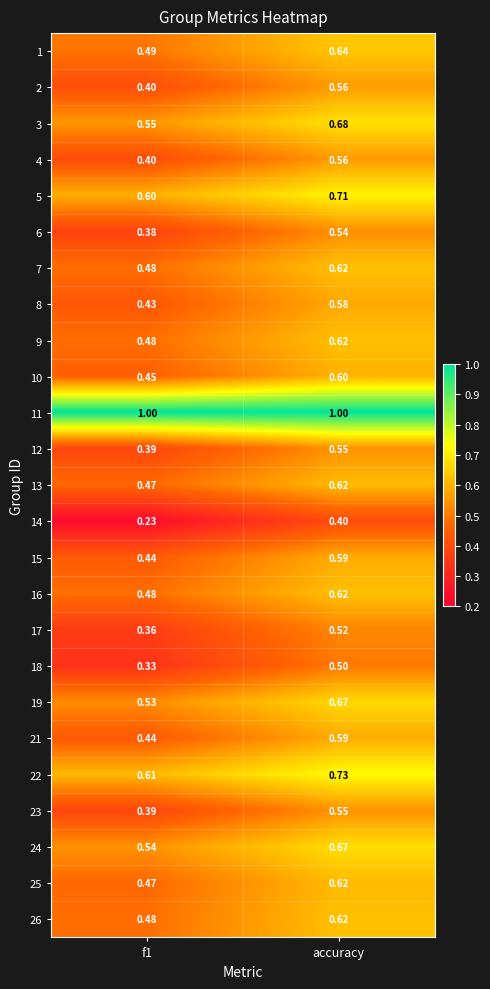

At which category is the sum across all series the highest?

accuracy